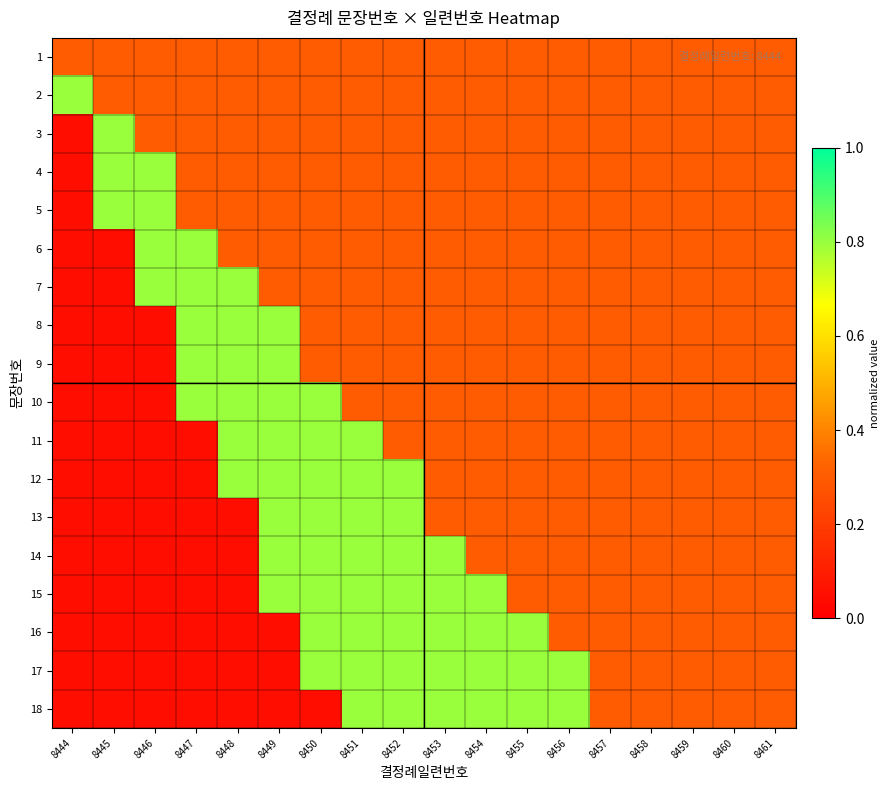

What is the spread (max minus min) of values at 8449?

0.8